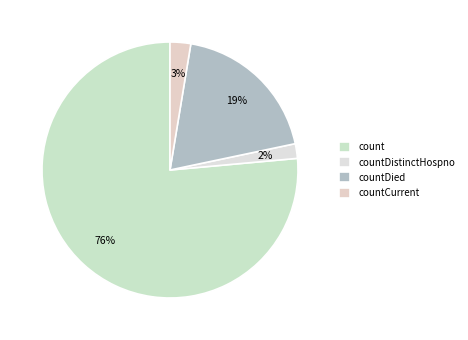

What is the smallest slice in the pie chart?

countDistinctHospno